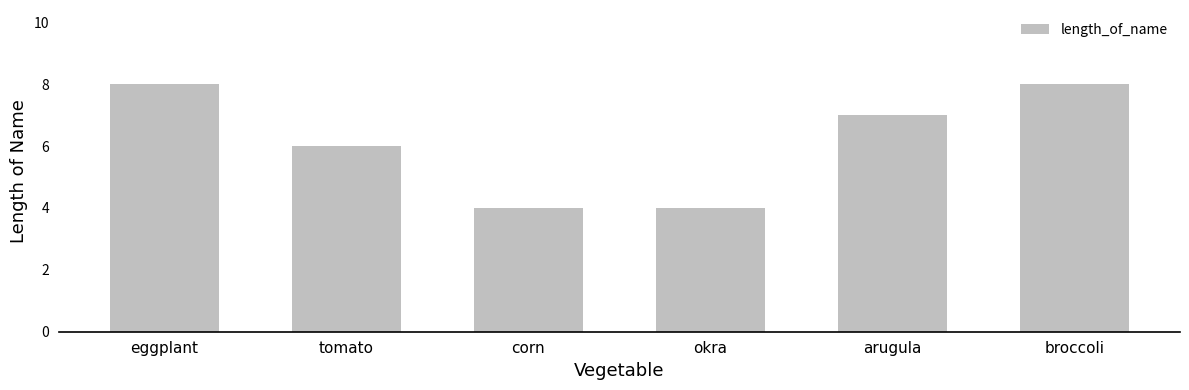

What is the value of the 2nd bar from the left?

6